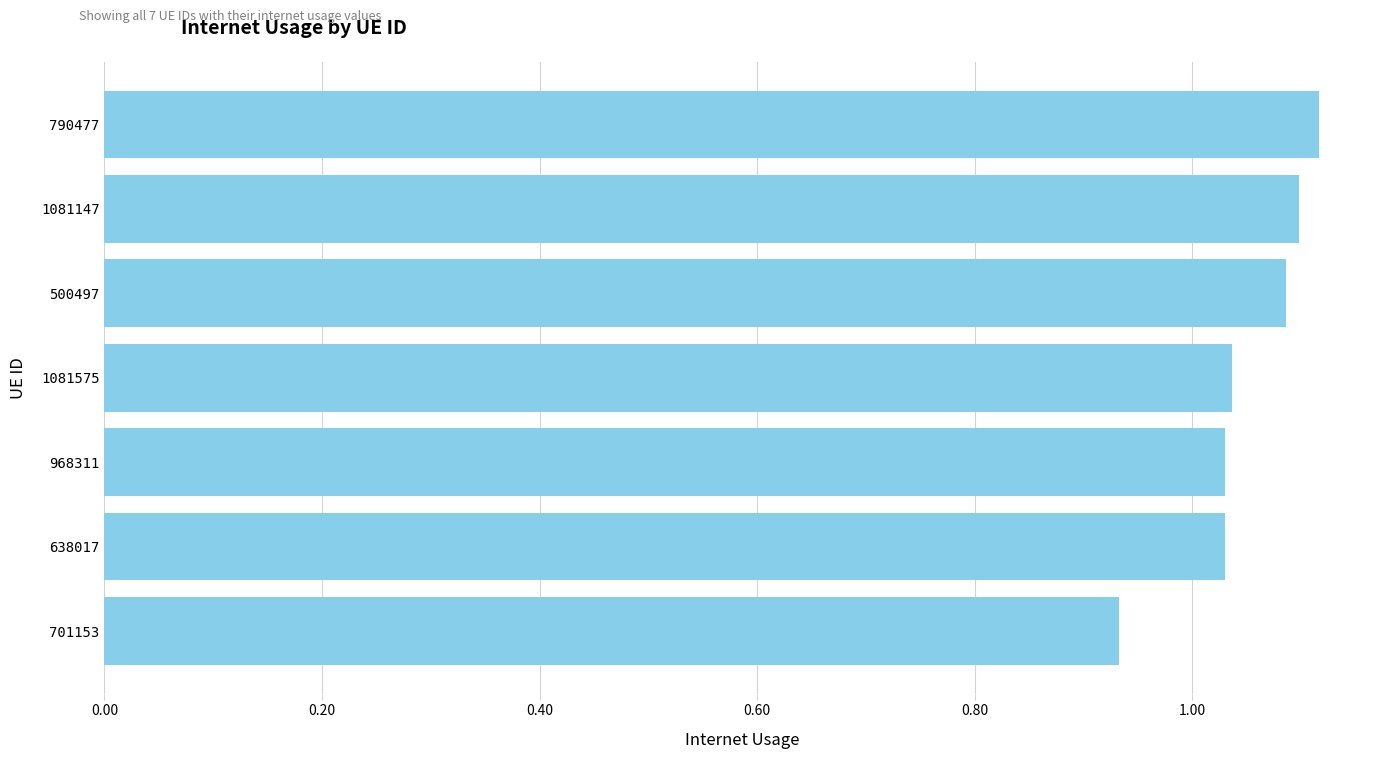

Which category has the lowest value across all series?

701153